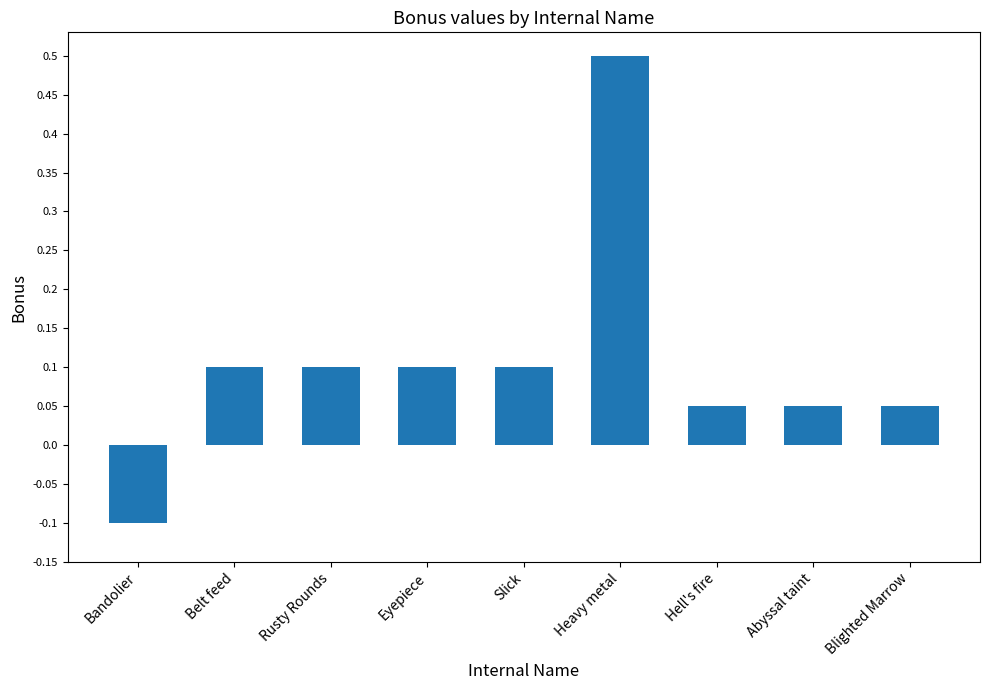

At which label does the data first exceed 0?

Belt feed